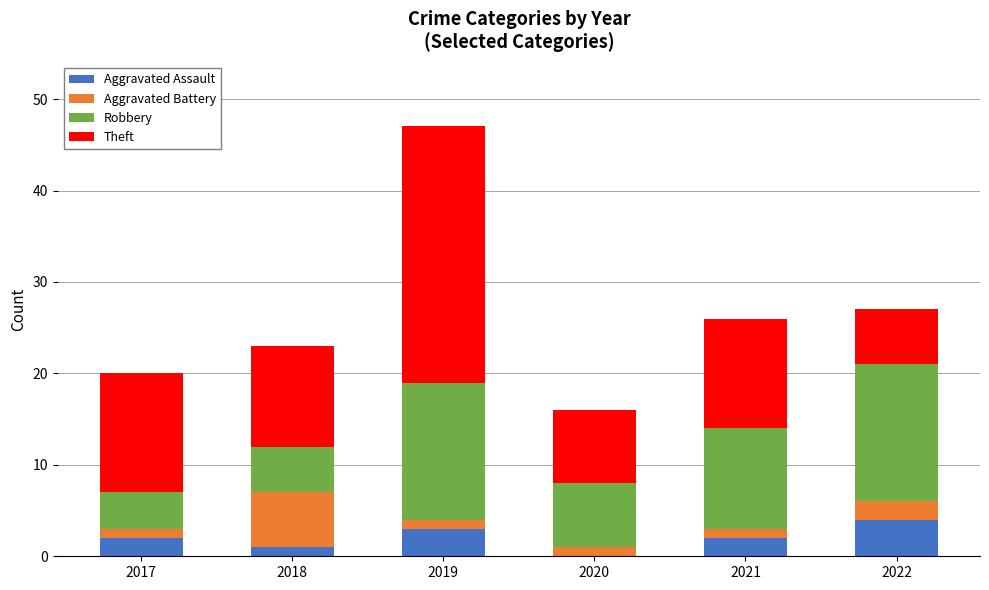

Is it true that Aggravated Assault equals 6 at 2022?

False